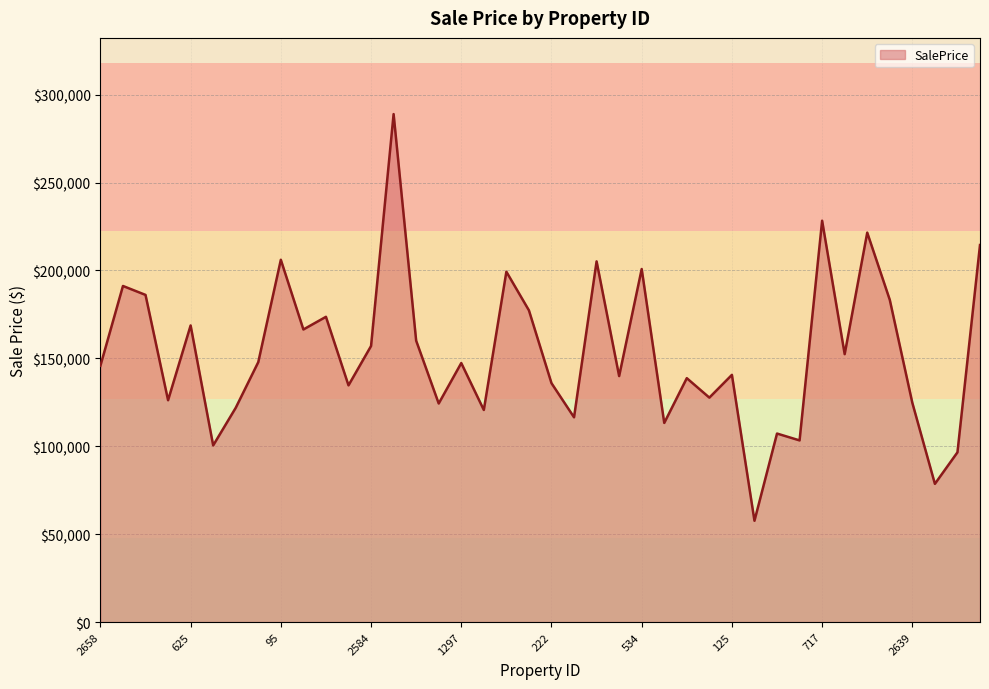

What is the sum of all values?

6130320.3